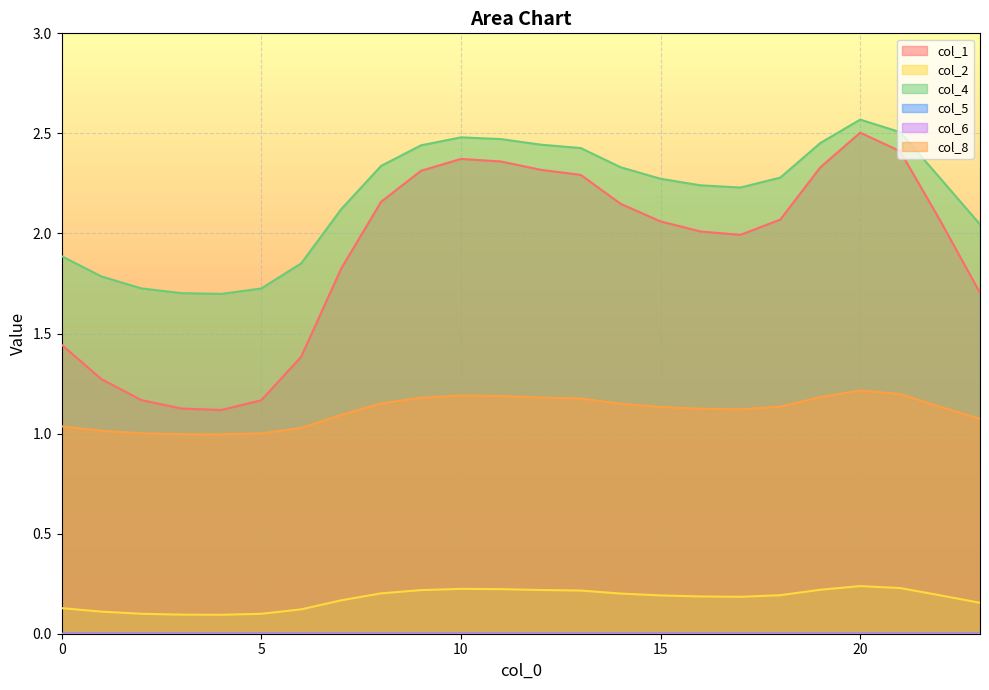

The col_8 series shows 1.7 at 0. True or false?

False